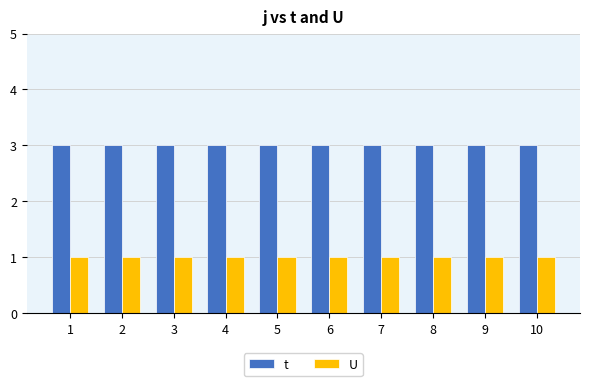

How many bars are there in each group?

2